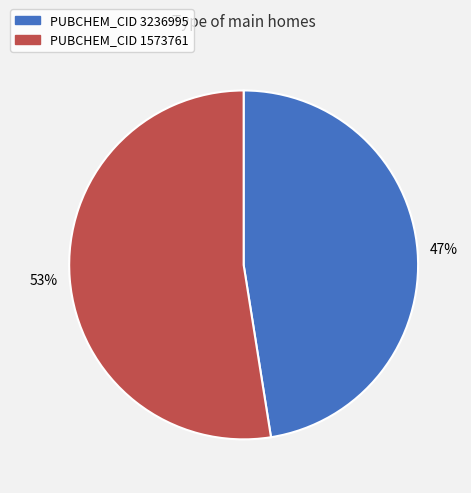

To the nearest percent, what is the average slice percentage?

50%